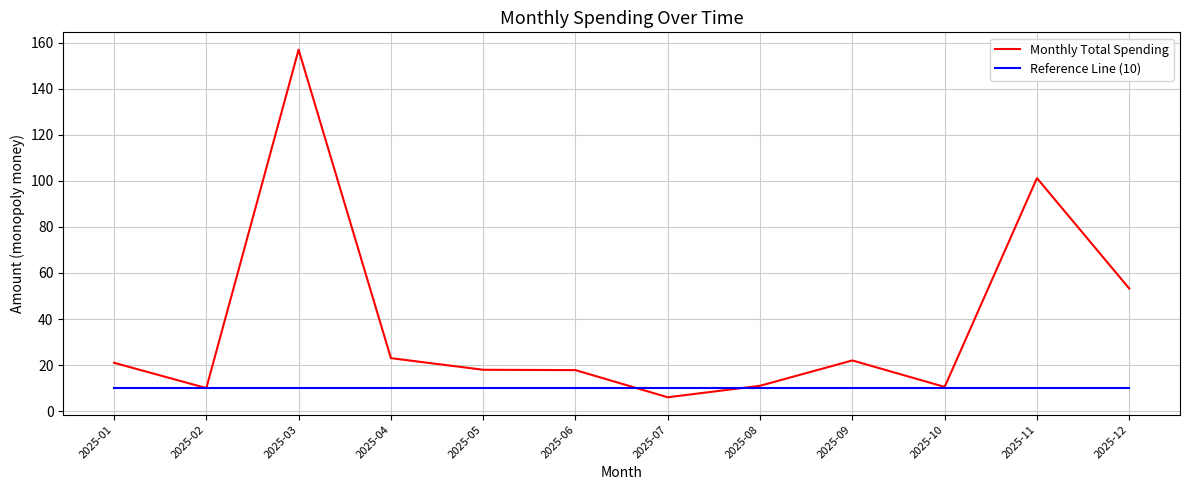

Rank the series by their maximum value, from highest to lowest.

Monthly Total Spending, Reference Line (10)